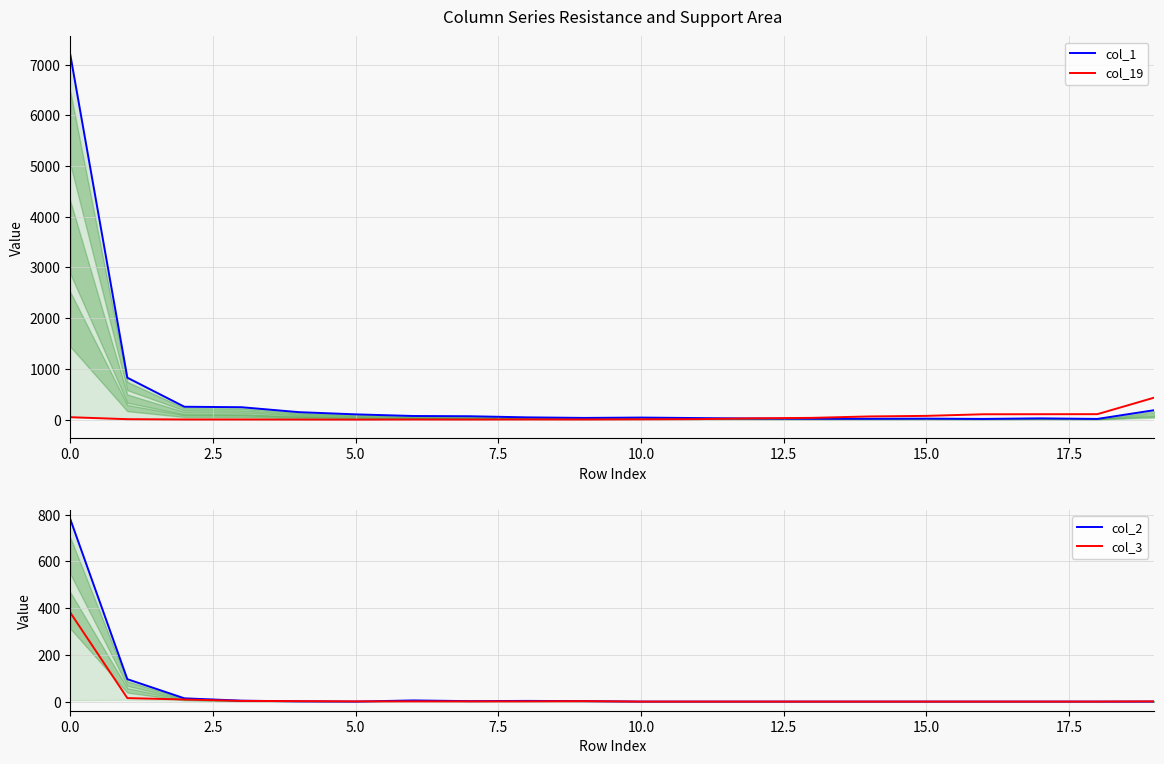

List the series in order of their peak value, highest first.

col_1, col_2, col_19, col_3